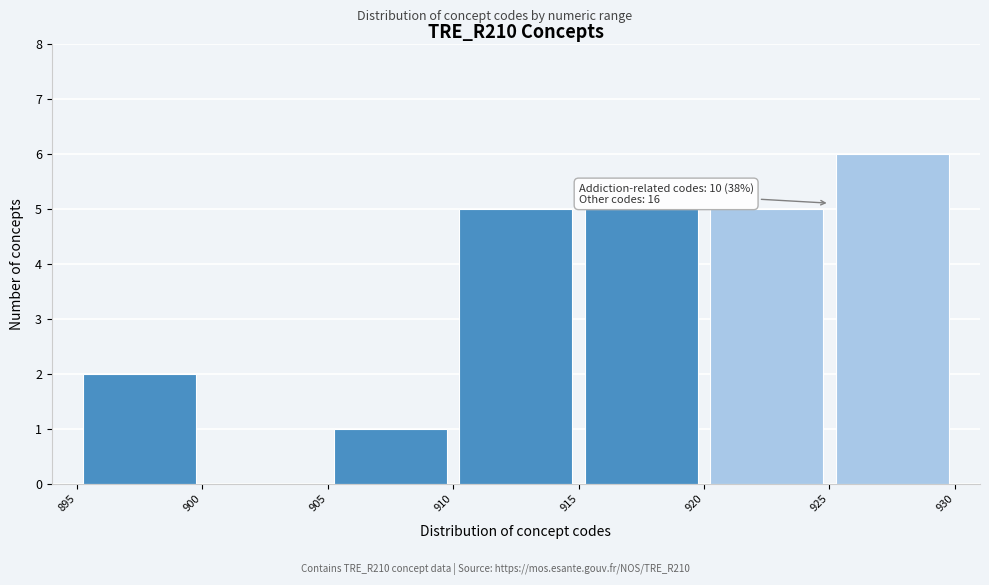

Over which range of the x-axis is the bar tallest?

925 to 930